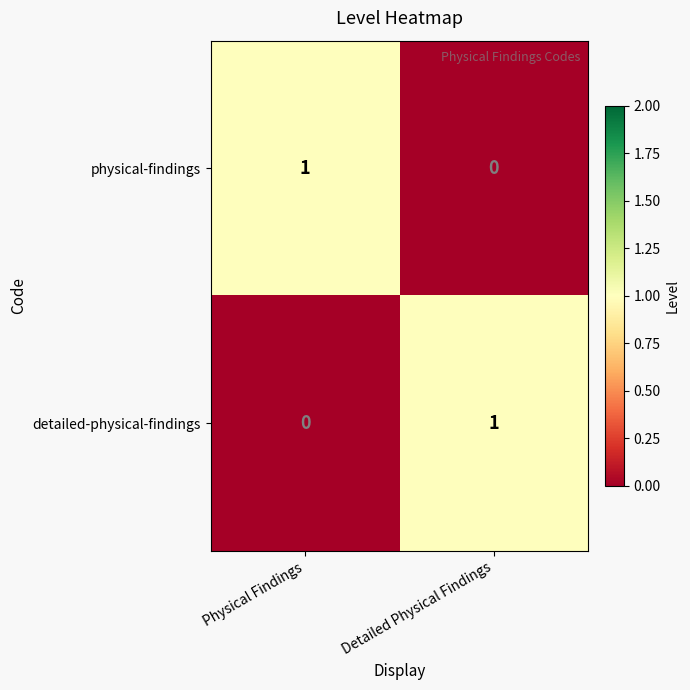

Is it true that physical-findings equals 1 at Physical Findings?

True